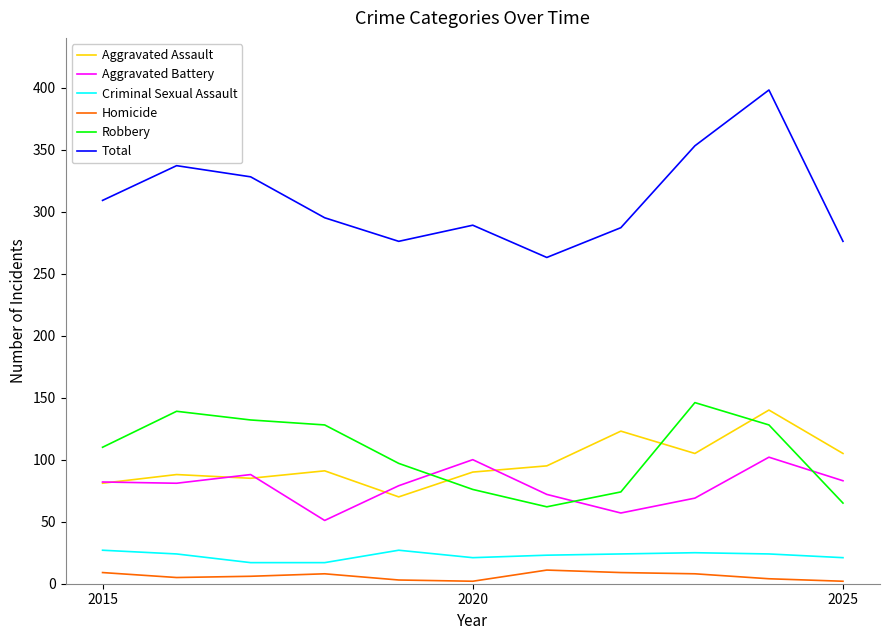

True or false: Aggravated Assault and Homicide cross at least once.

False